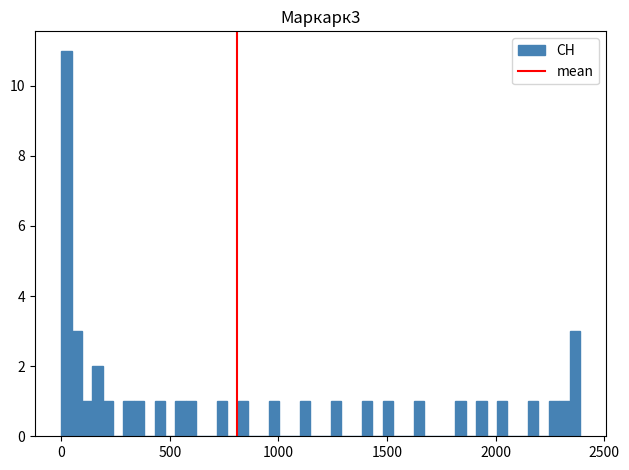

Read against the x-axis, roughly where is the centre of the tallest bar?

0